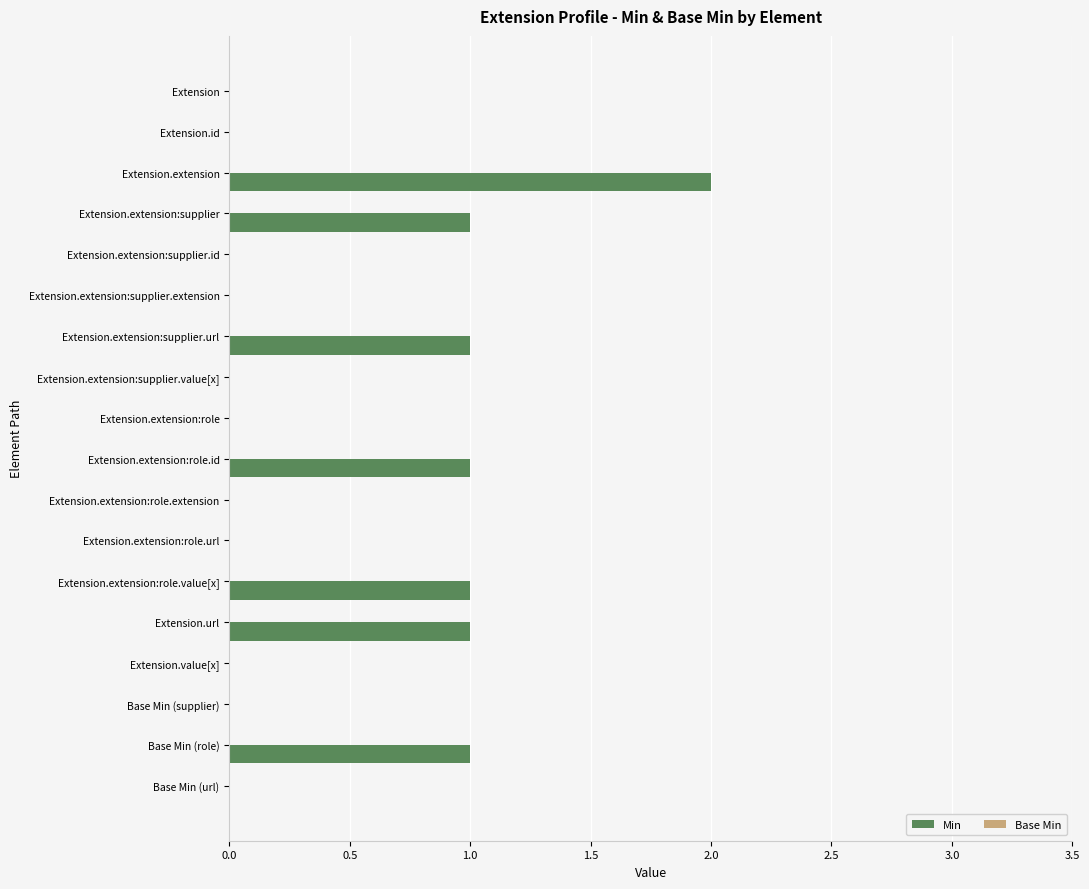

True or false: the data shows 0 at Extension.extension:role.id.

False